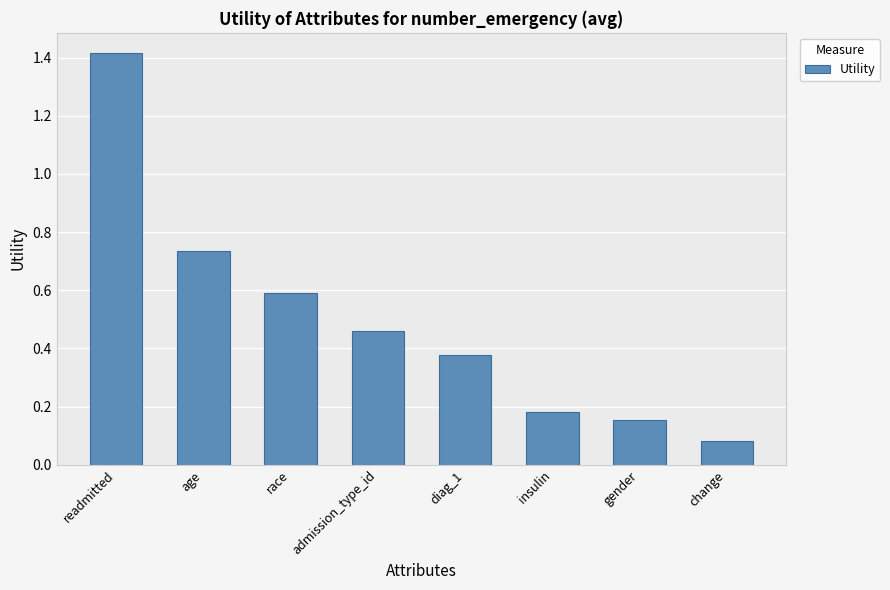

How many bars are there in total?

8